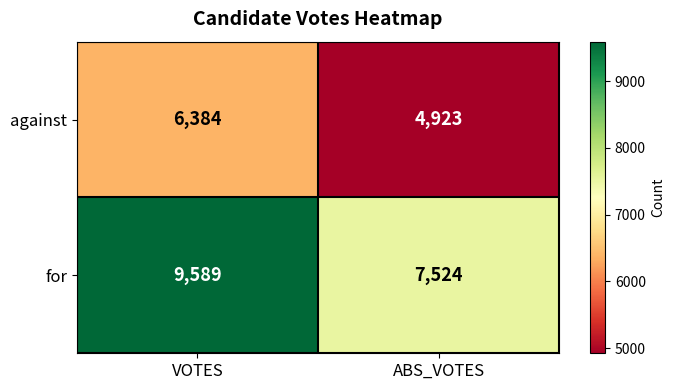

At which label is for closest to 8556?

ABS_VOTES